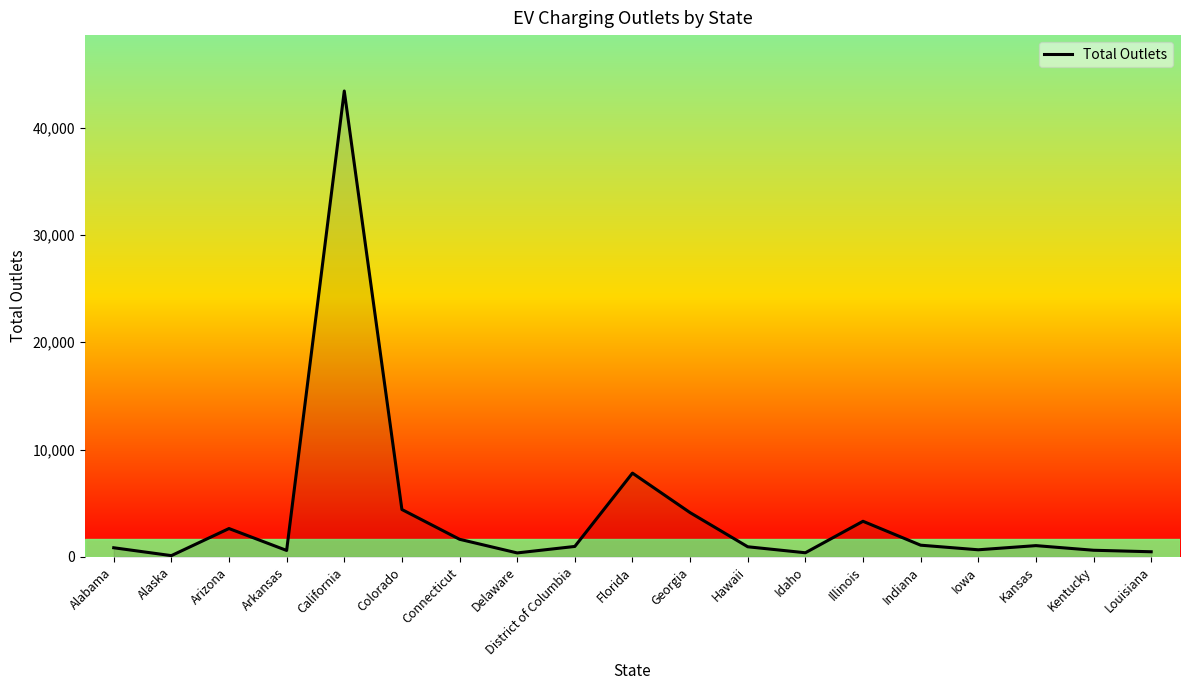

Read the value at Indiana.

1088